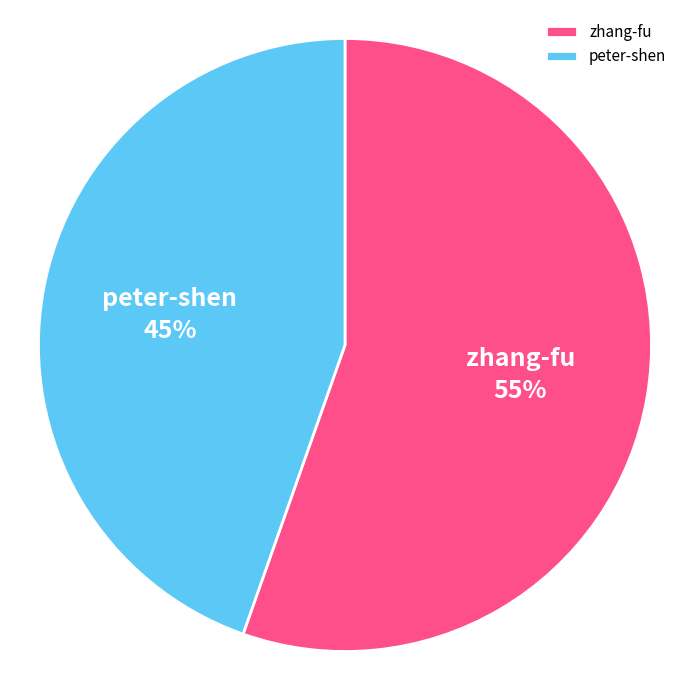

Count the number of slices in the pie.

2